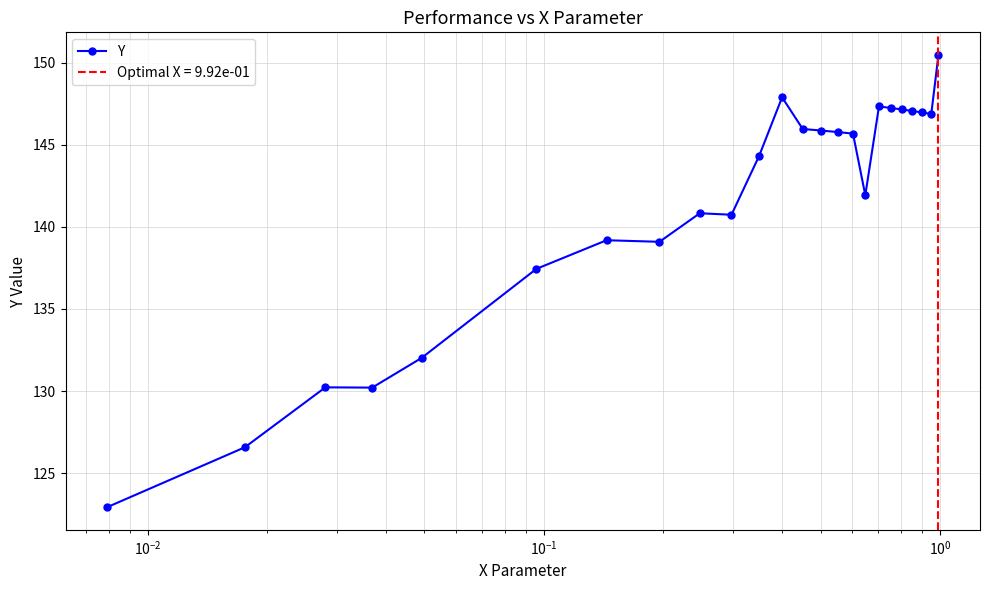

What is the highest value of the Y series?

150.5